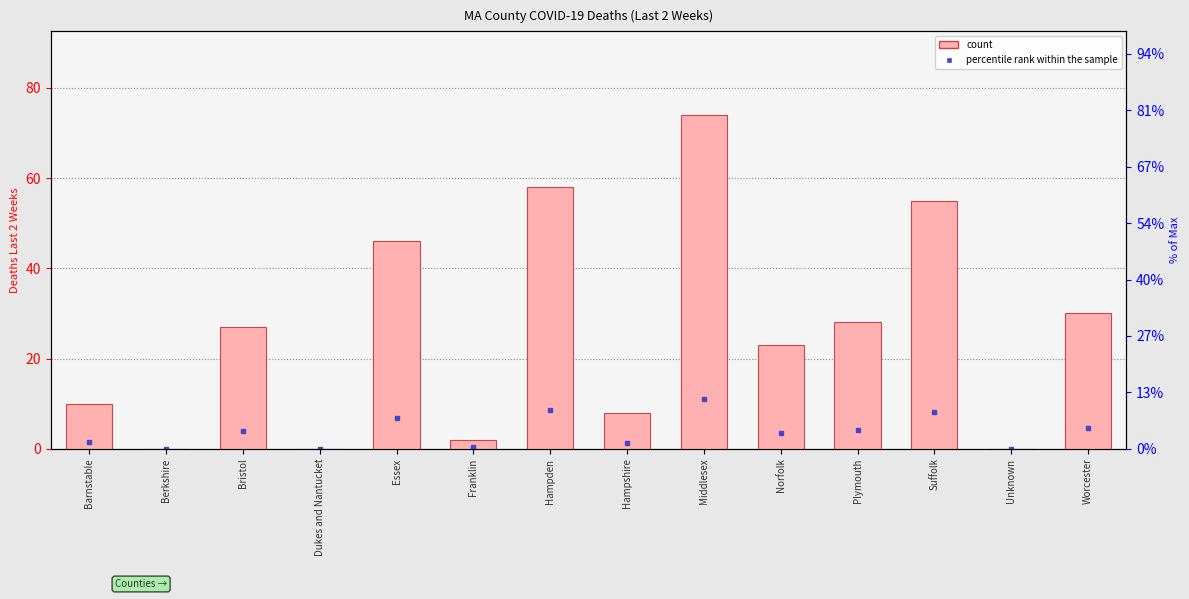

Is it true that the value at Norfolk is 23?

True